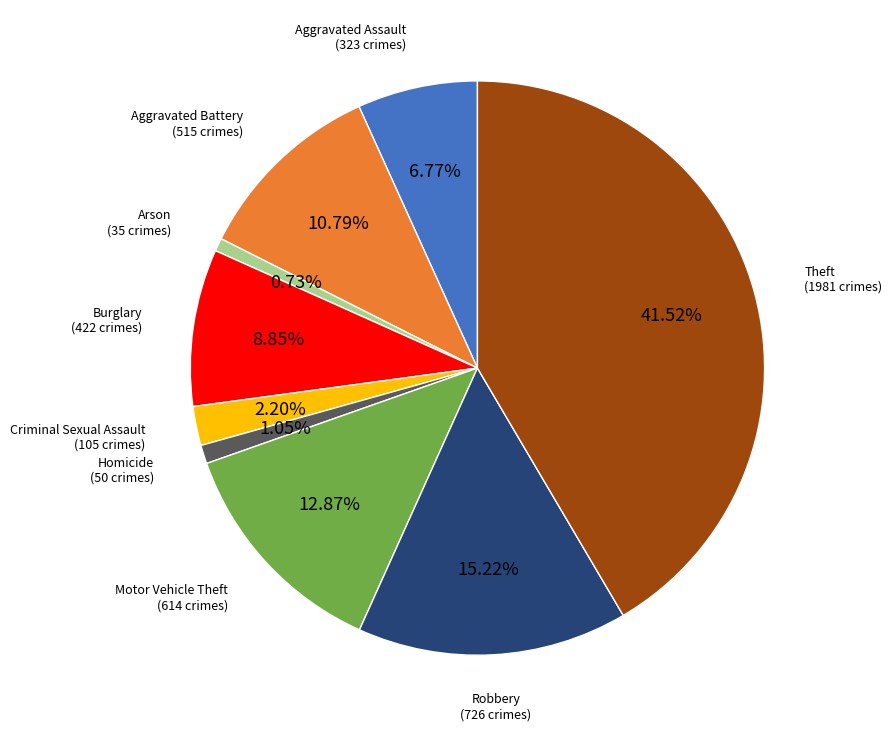

What percentage is the Aggravated Assault slice, to the nearest percent?

7%